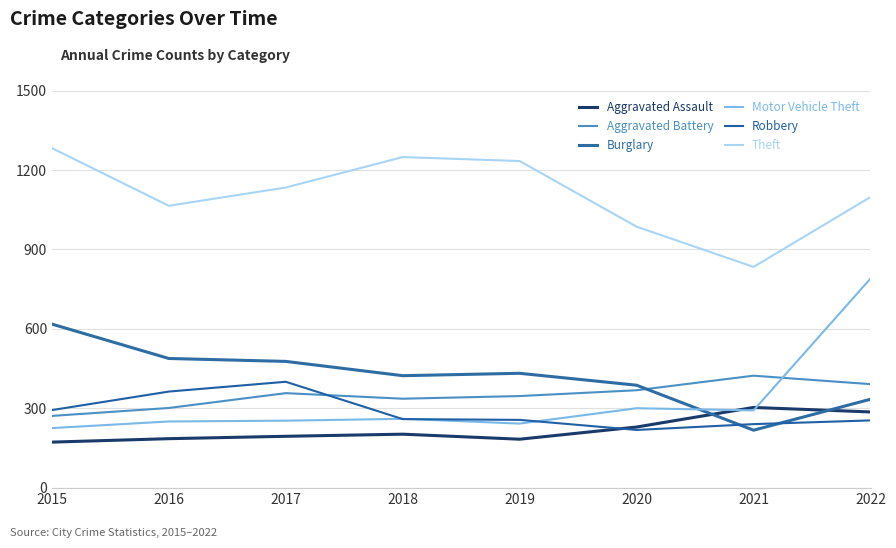

What is the minimum value for Robbery?

218